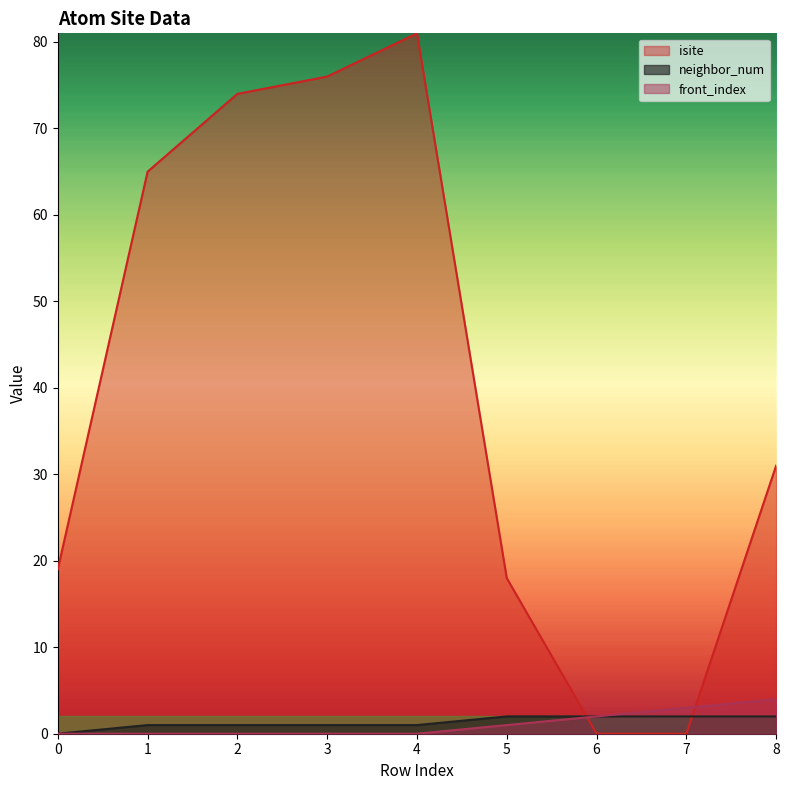

What is the value of the neighbor_num point at the 8th from the left?

2